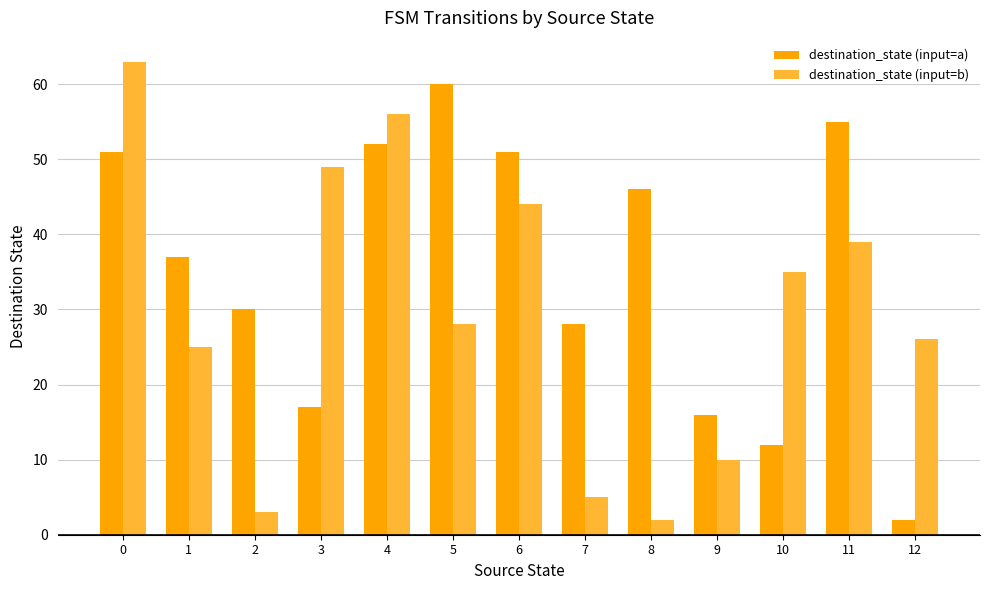

What is the difference between the maximum and minimum values in the destination_state (input=b) series?

61